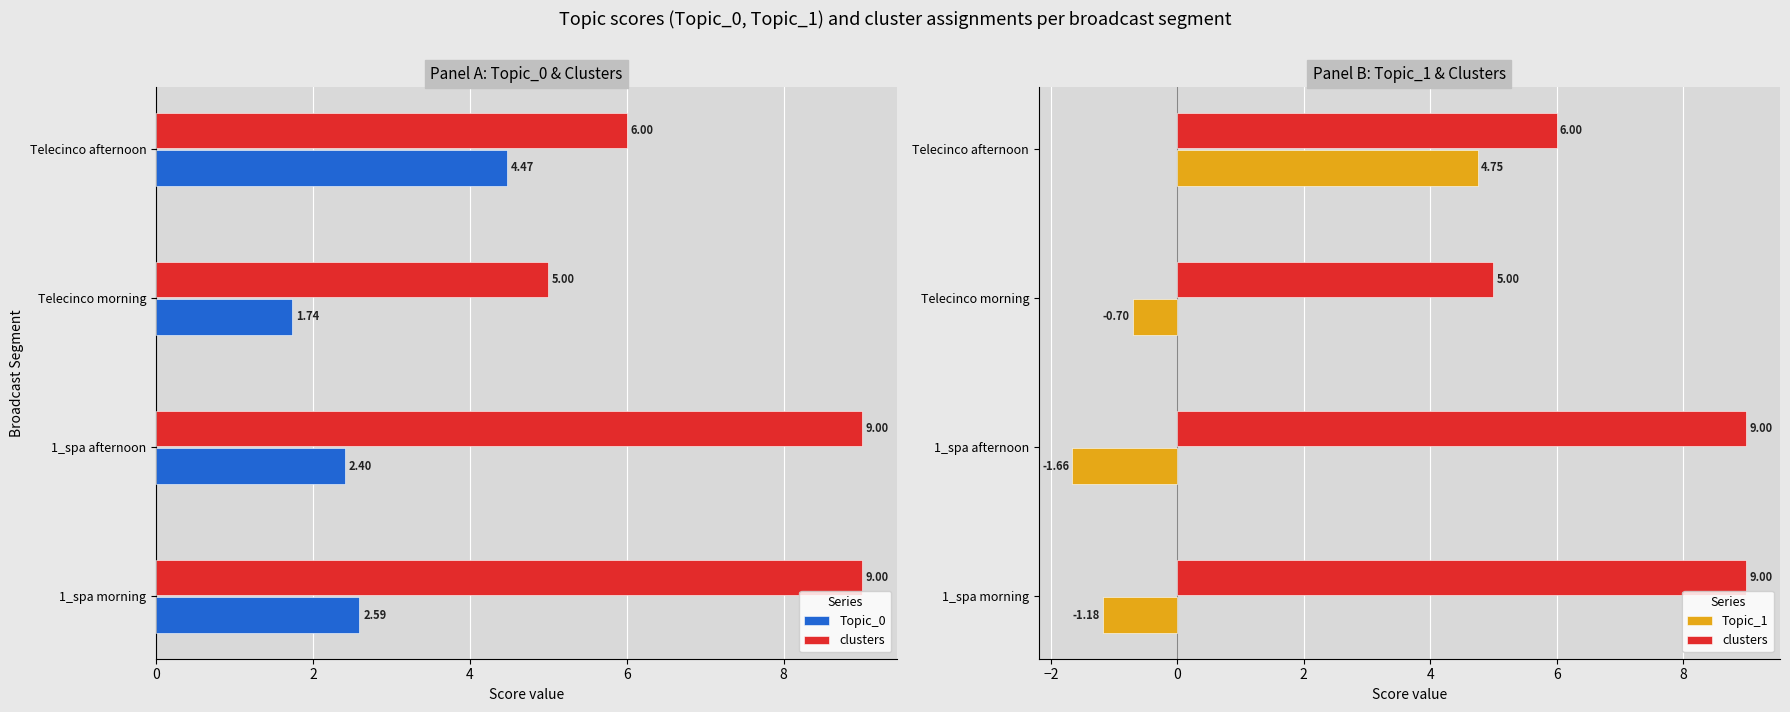

What is the smallest value displayed?

-1.7